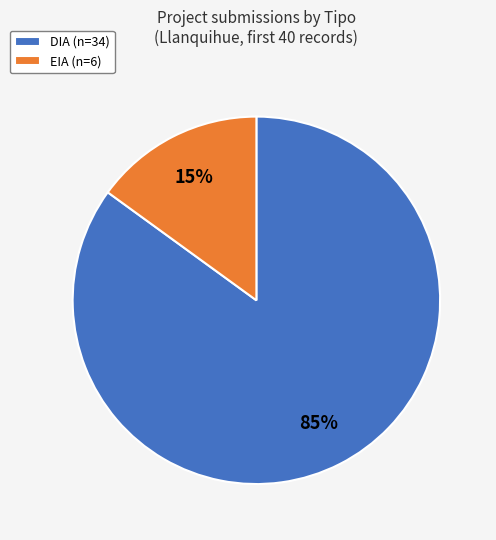

To the nearest percent, what percentage of the pie is DIA?

85%